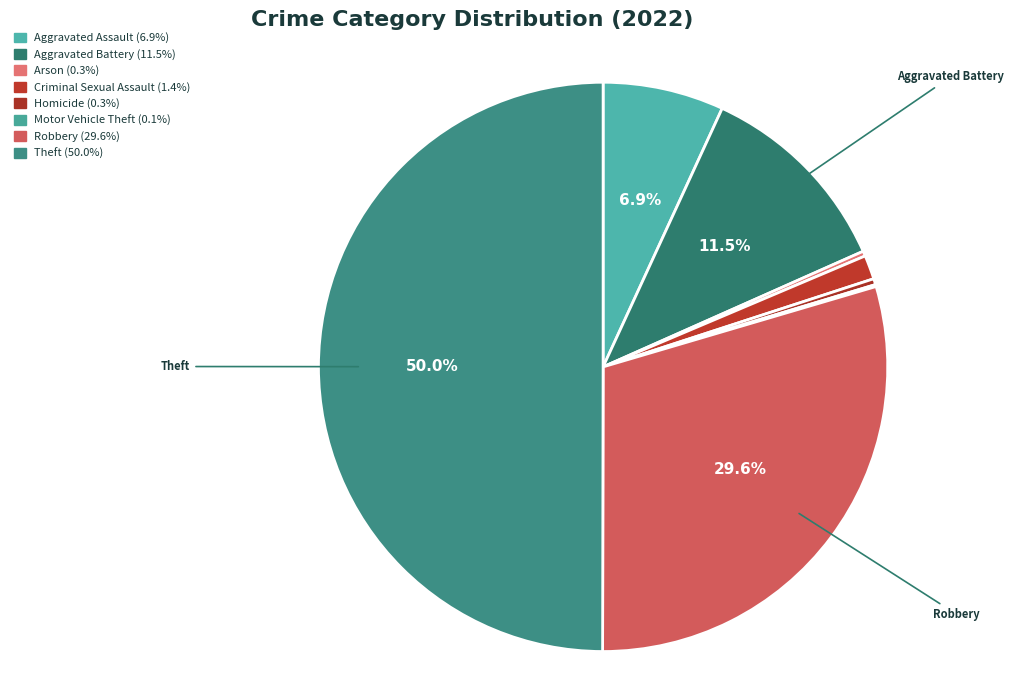

Is there a majority slice in this chart?

No